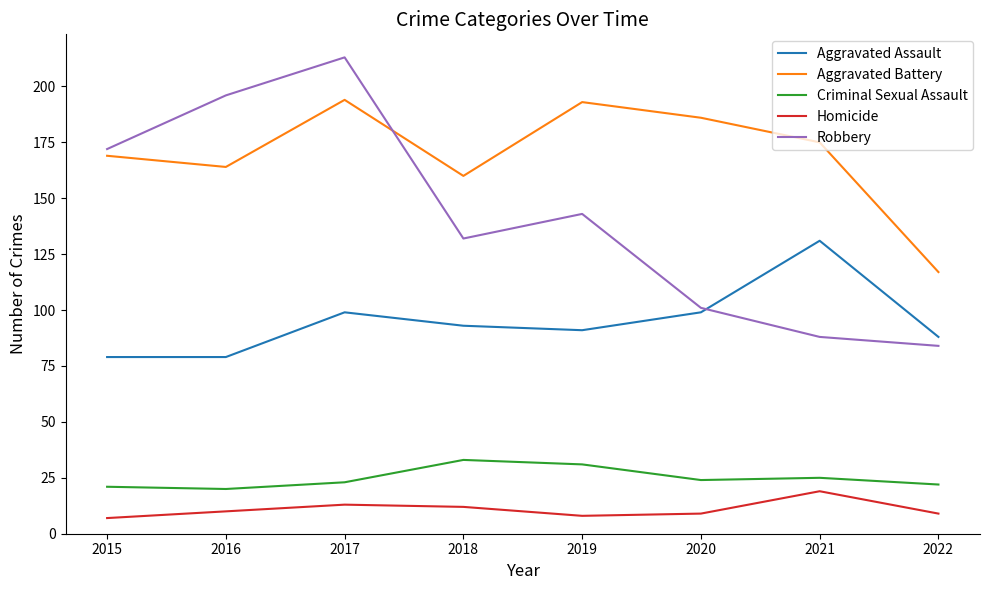

The value of Criminal Sexual Assault at 2022 is 11. True or false?

False